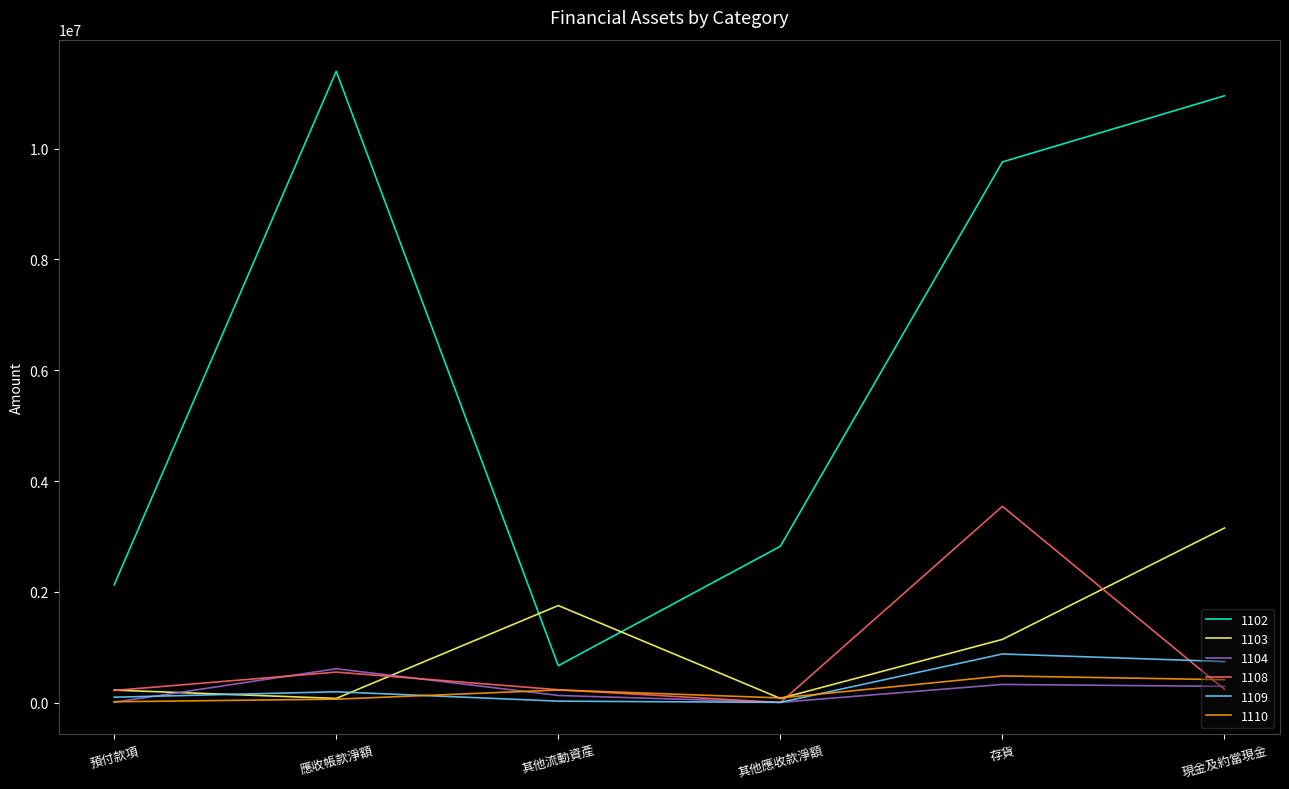

Is it true that 1104 equals 330309 at 存貨?

True